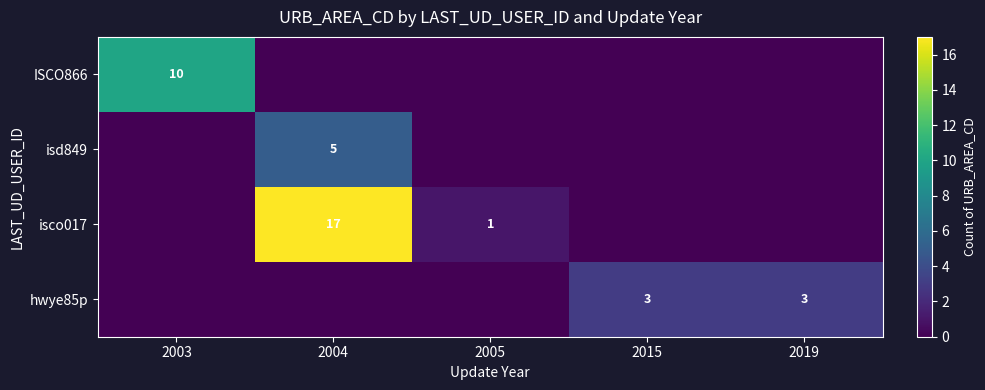

True or false: hwye85p has a value of 3 at 2015.

True